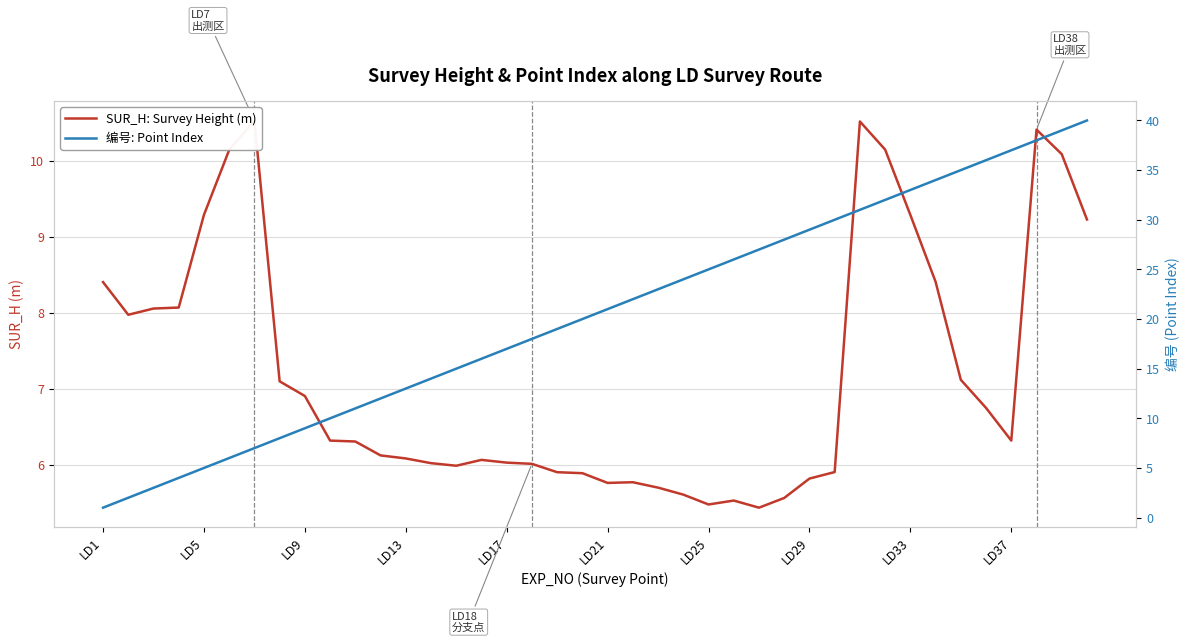

After their last crossing, which series has the higher values: 编号: Point Index or SUR_H: Survey Height (m)?

编号: Point Index